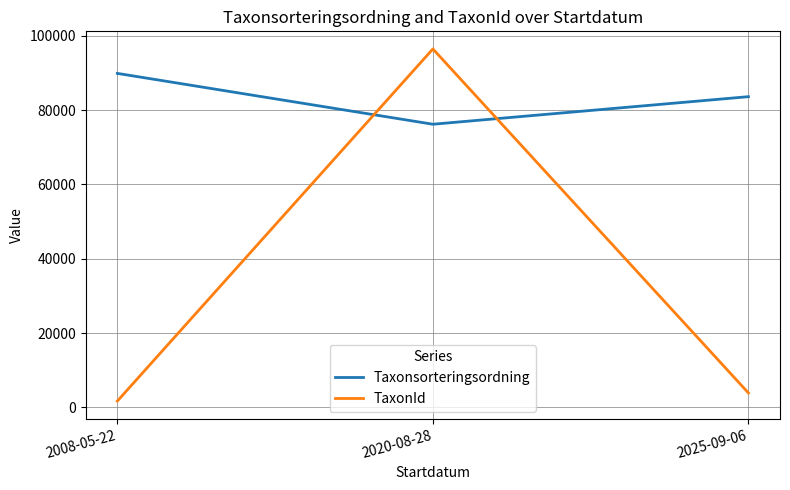

What is the difference between the Taxonsorteringsordning values at 2020-08-28 and 2008-05-22?

13693.6